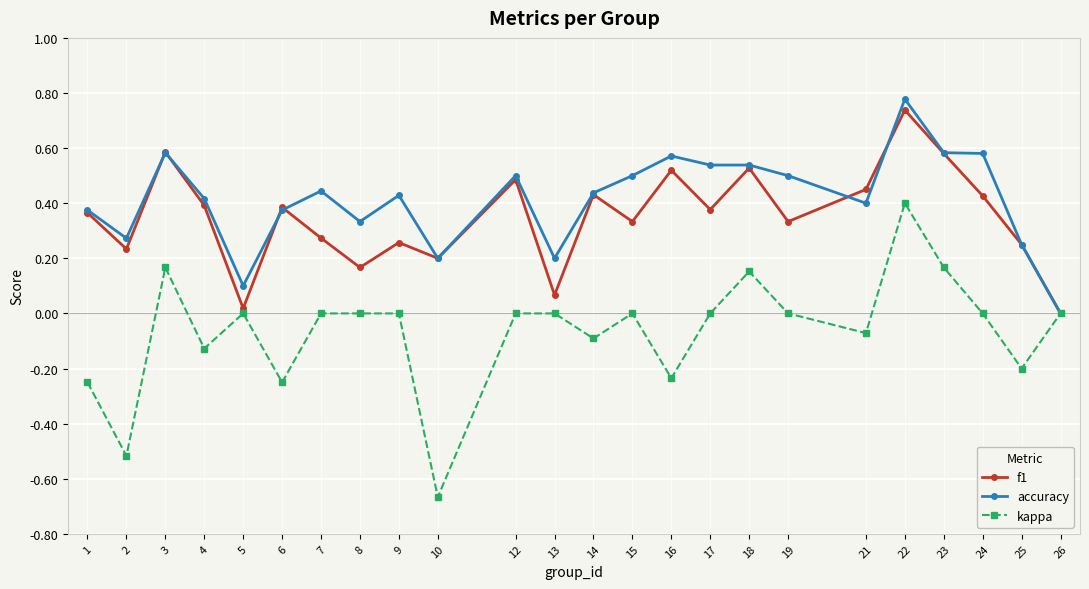

At which category is the sum across all series the highest?

22